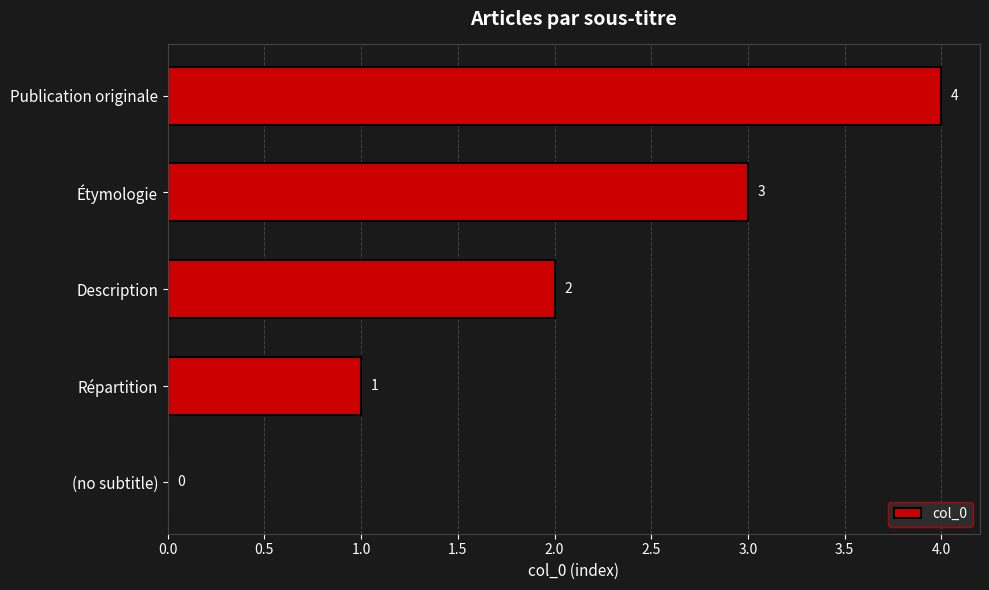

True or false: the data shows 7 at Publication originale.

False